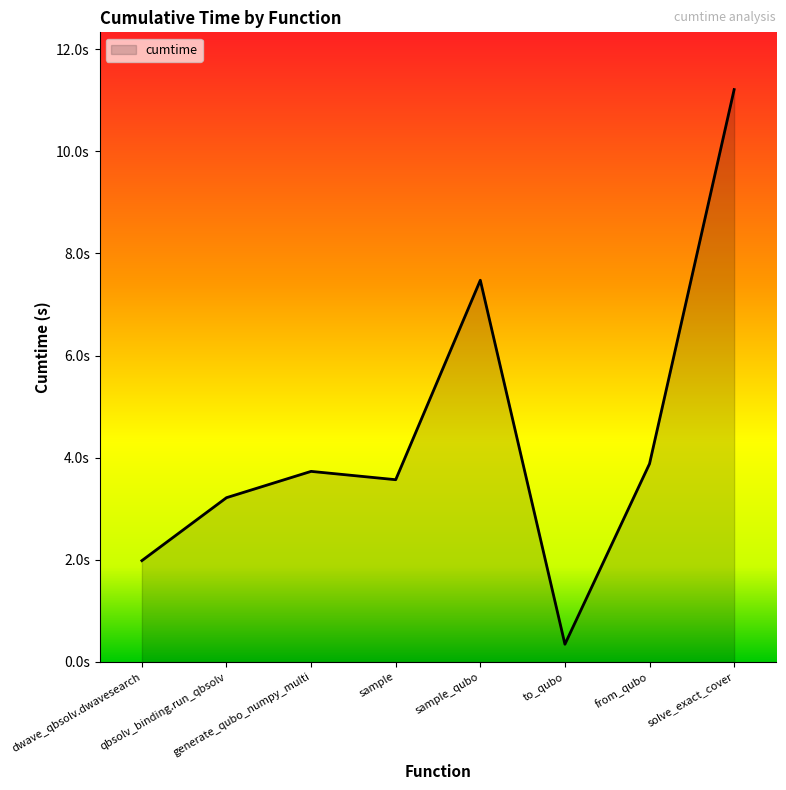

Does the chart have visible grid lines?

No